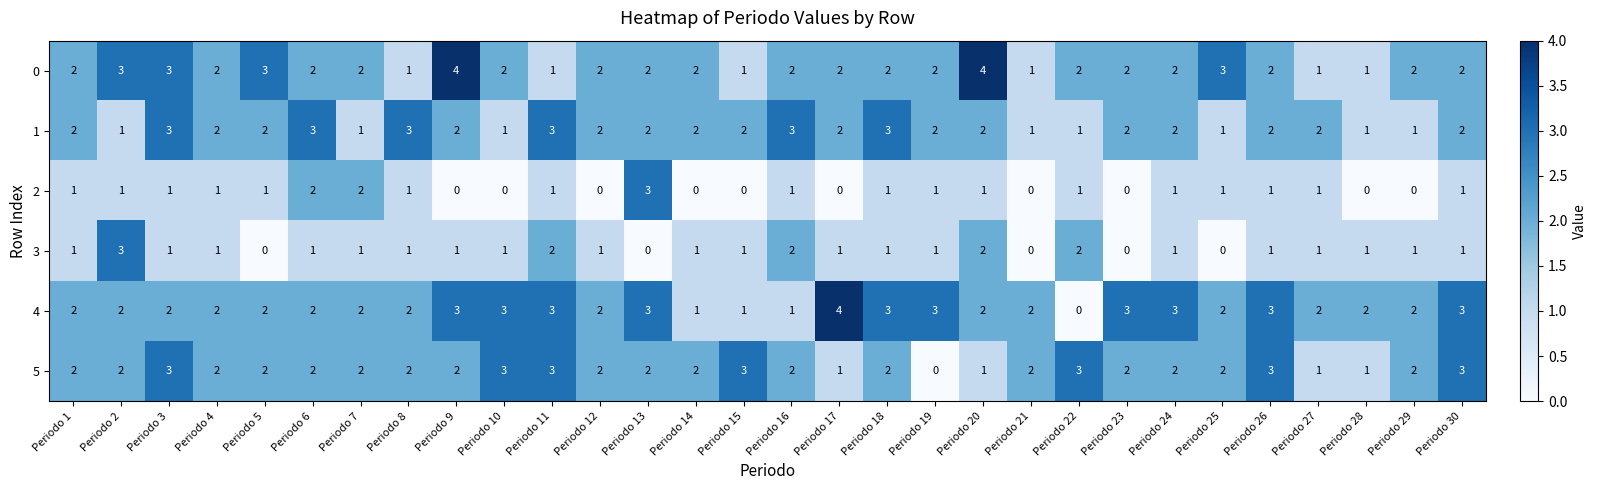

What is the total value across all series at Periodo 11?

13